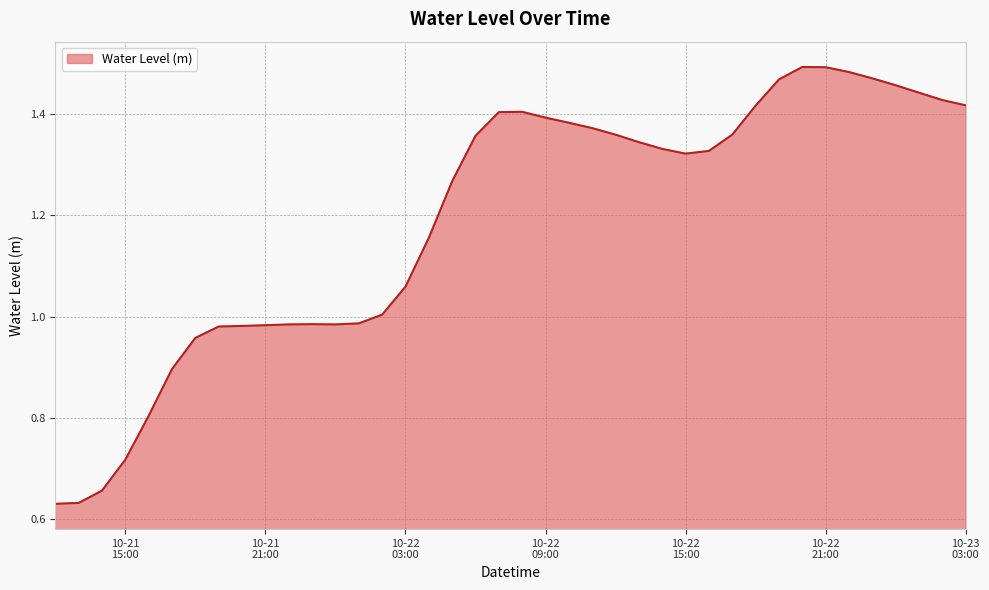

What is the label of the 39th point from the left?

2023-10-23 02:00:00